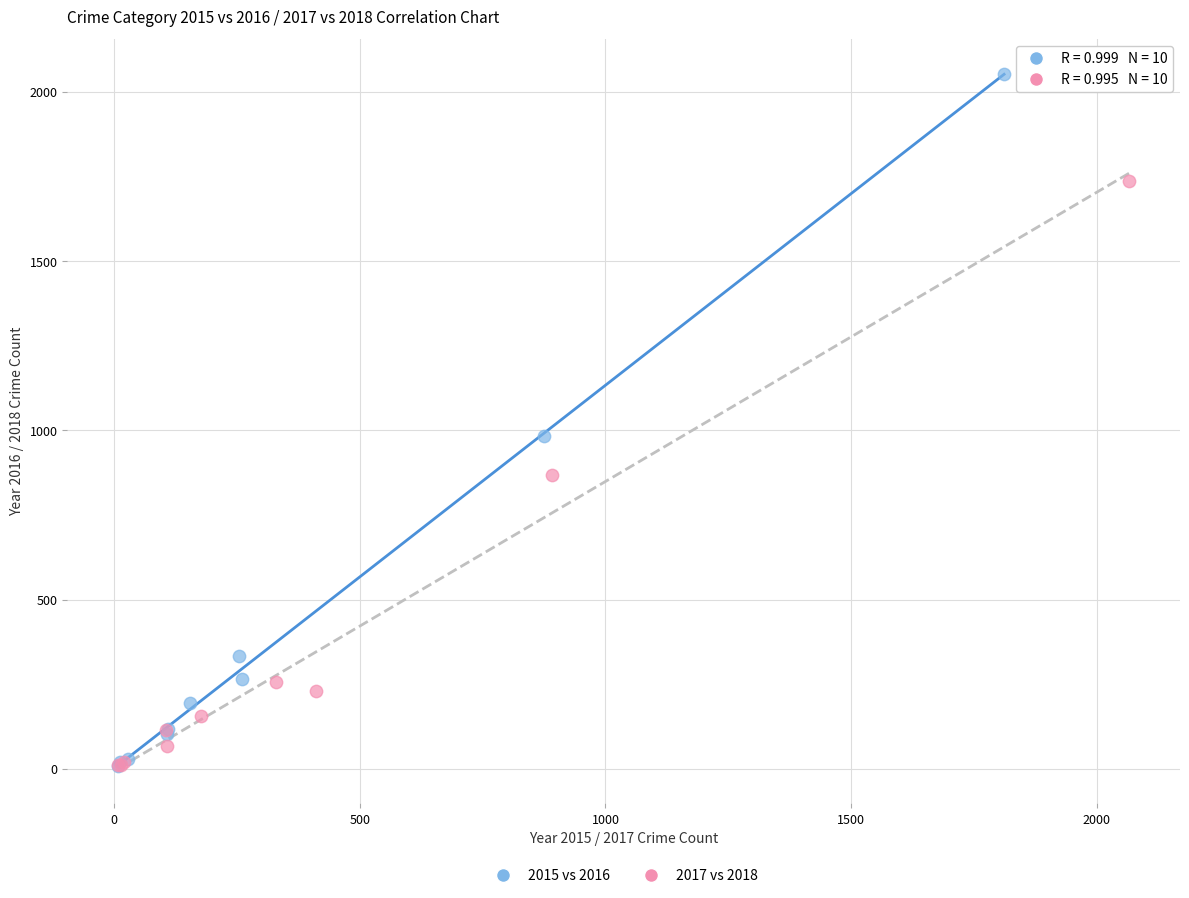

Which series has the widest spread of Y values?

2015 vs 2016